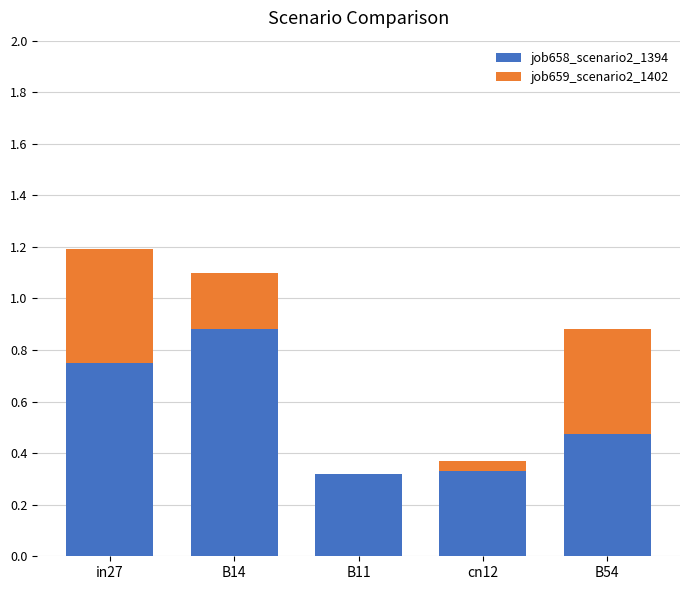

True or false: job658_scenario2_1394 has a value of 0.5 at B11.

False